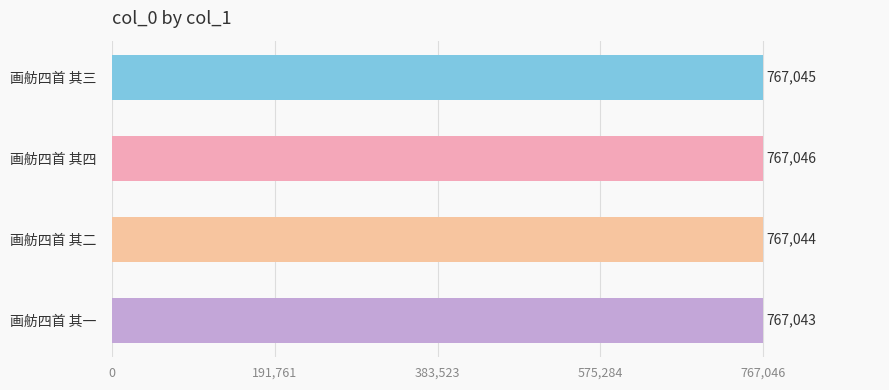

What is the difference between the maximum and second lowest values?

2